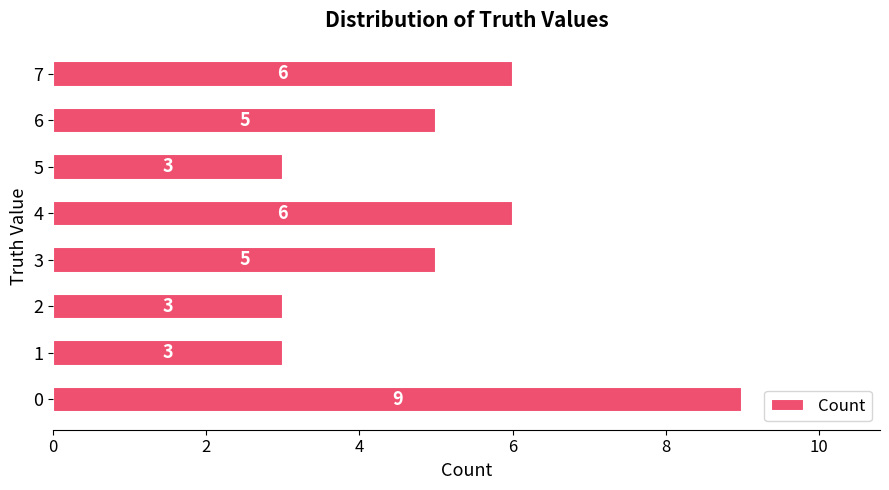

What is the greatest value displayed?

9